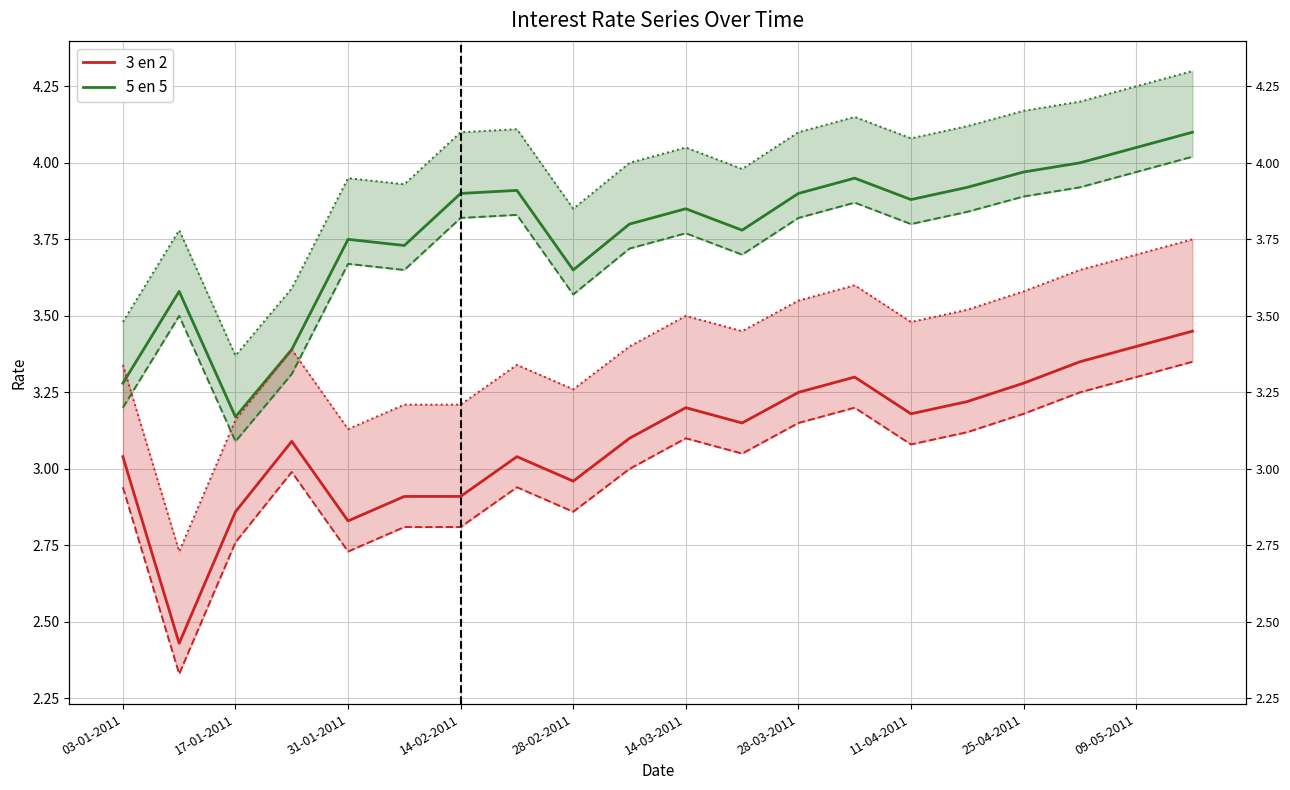

Which series changed the most between 31-01-2011 and 14-03-2011?

3 en 2